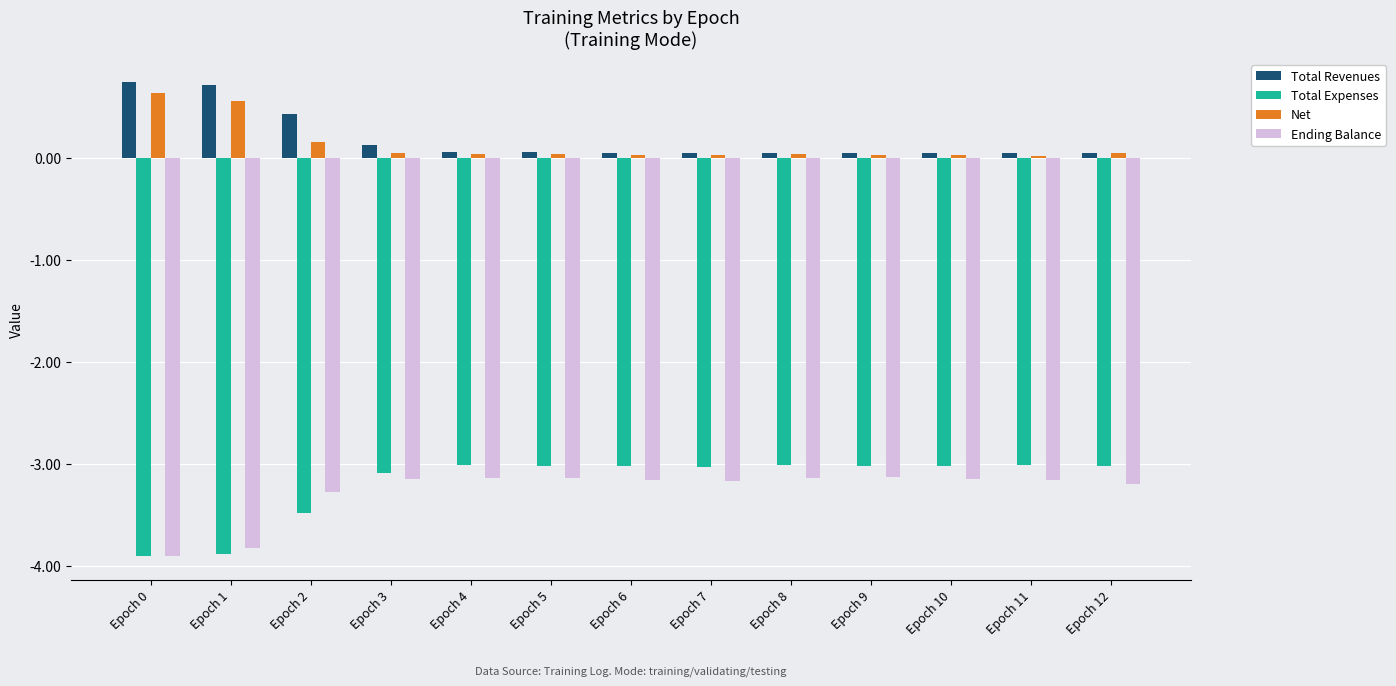

The Ending Balance series shows -2.1 at Epoch 6. True or false?

False